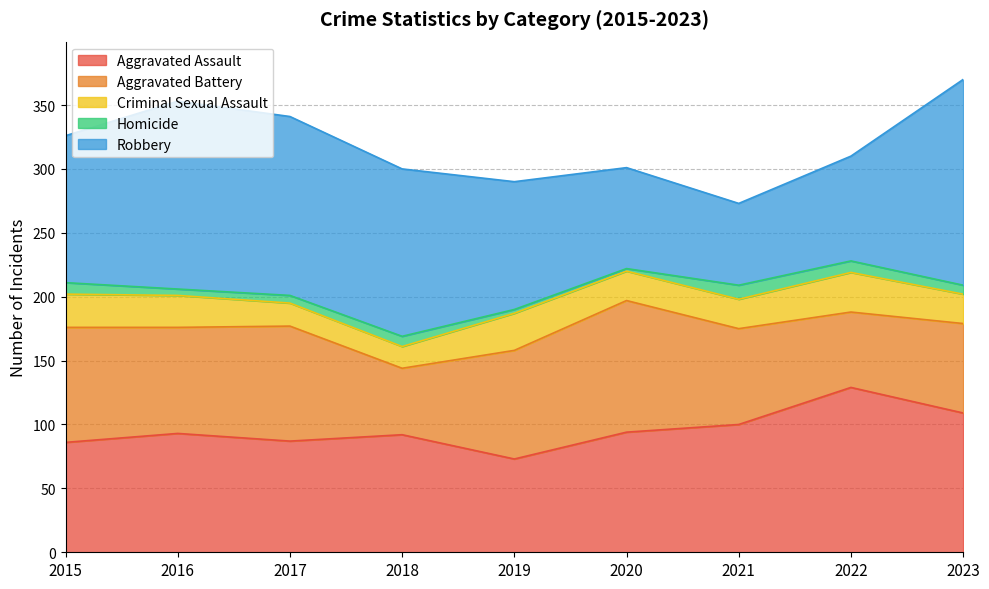

What is the difference between the highest and lowest values at 2021?

89